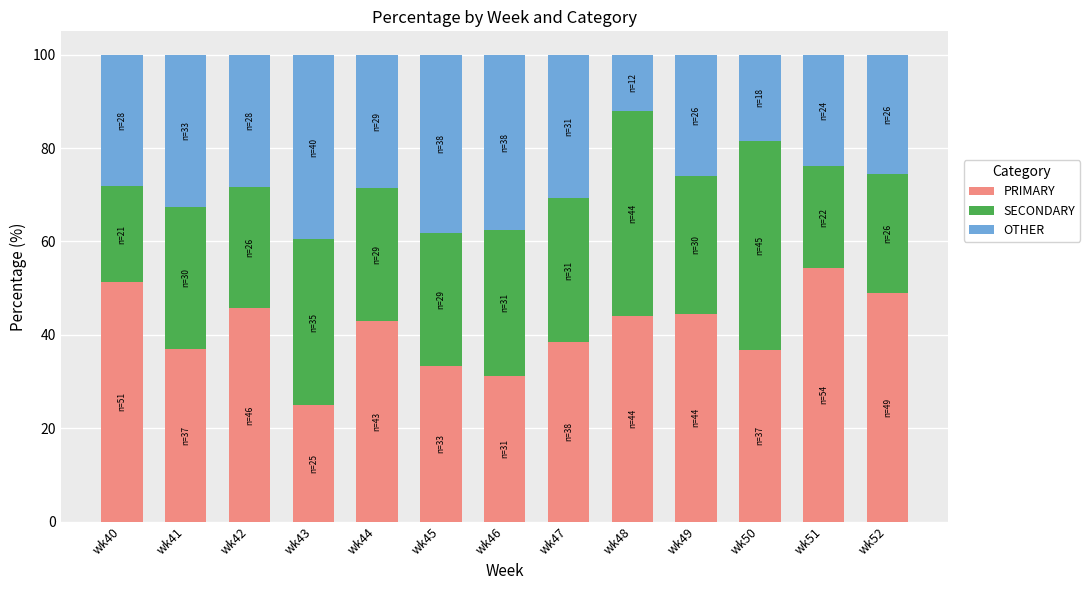

What is the sum of all PRIMARY values?

533.4